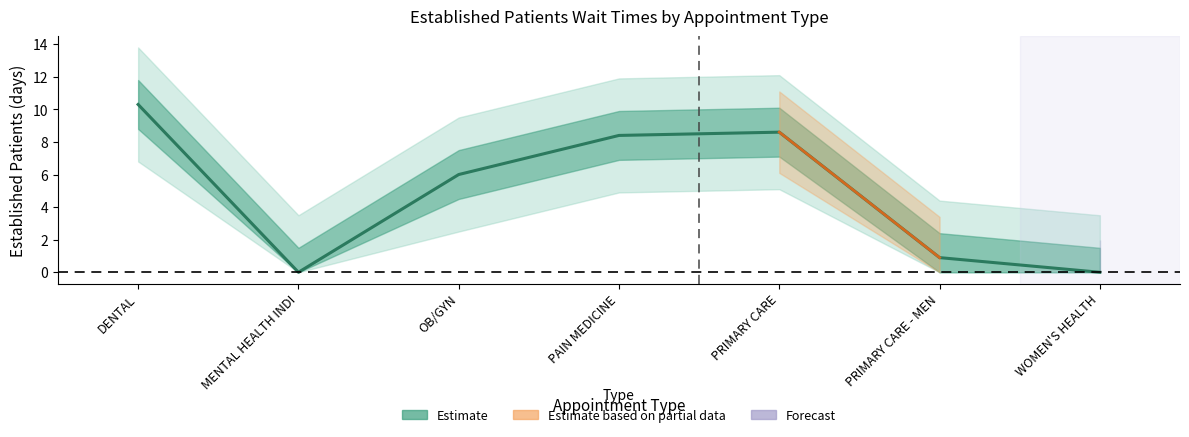

Which label corresponds to the smallest value in the chart?

MENTAL HEALTH INDI